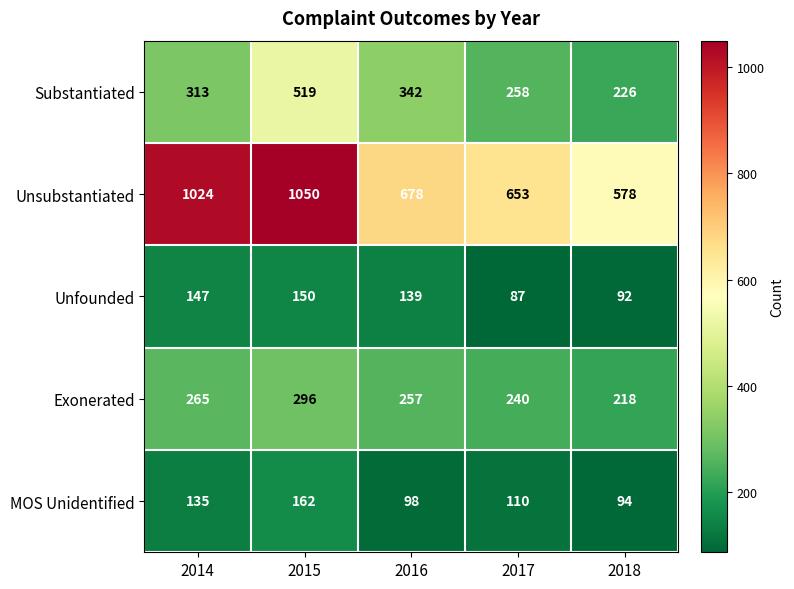

True or false: MOS Unidentified has a value of 110 at 2017.

True